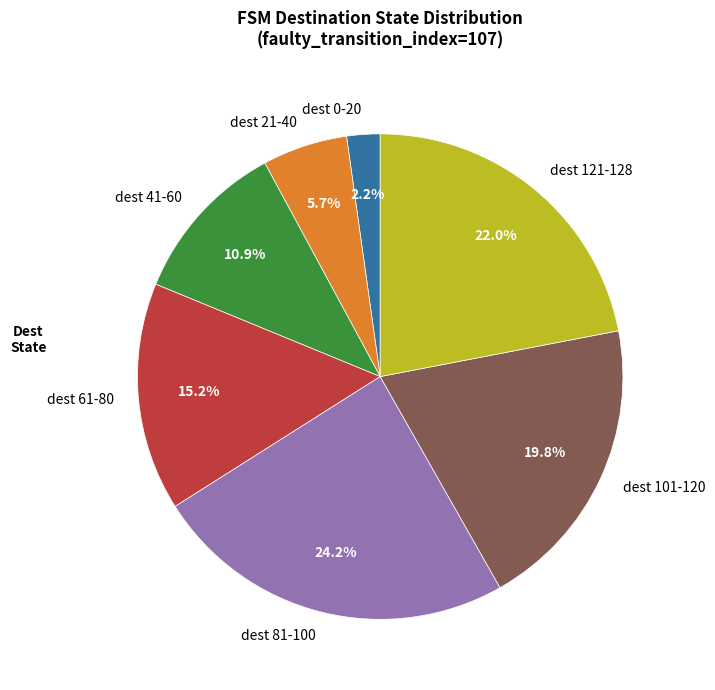

Rank the categories by value from lowest to highest.

dest 0-20, dest 21-40, dest 41-60, dest 61-80, dest 101-120, dest 121-128, dest 81-100